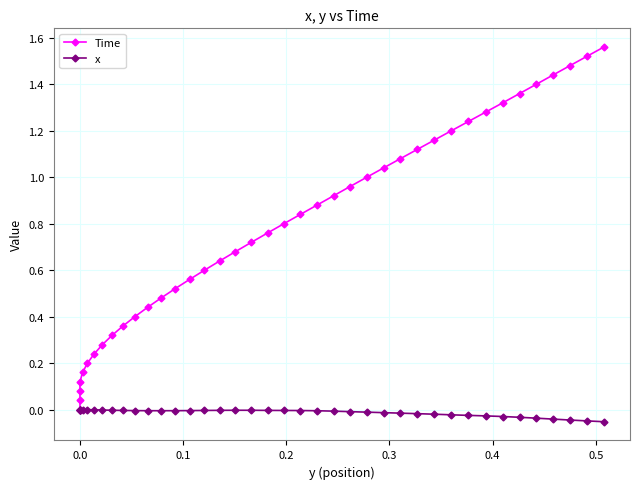

What is the average value of the Time series?

0.8